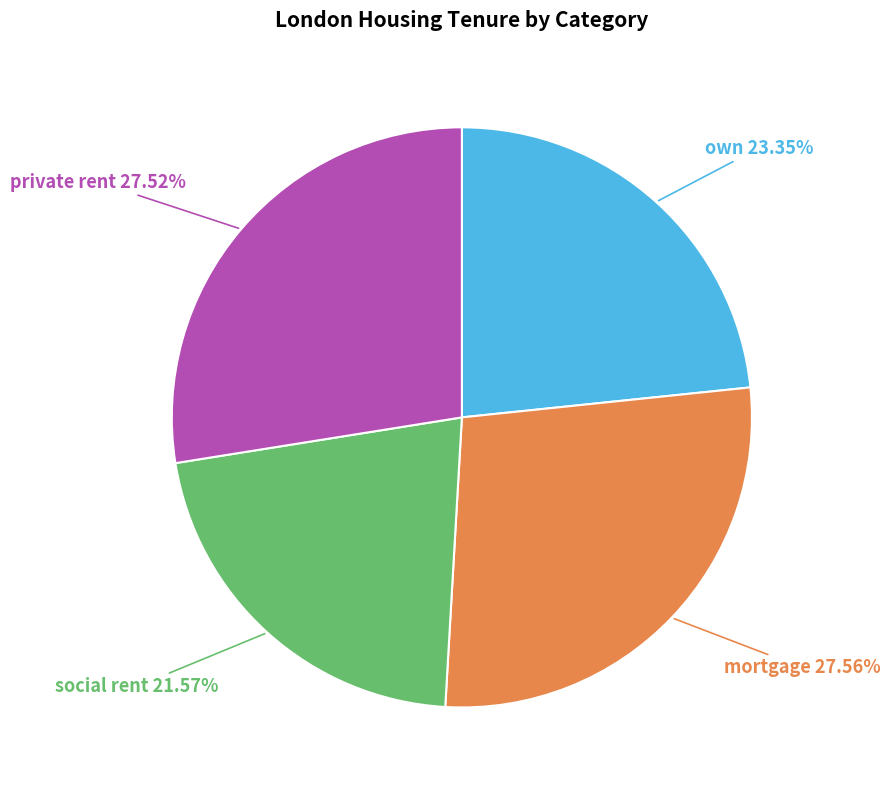

How many slices are in this pie chart?

4